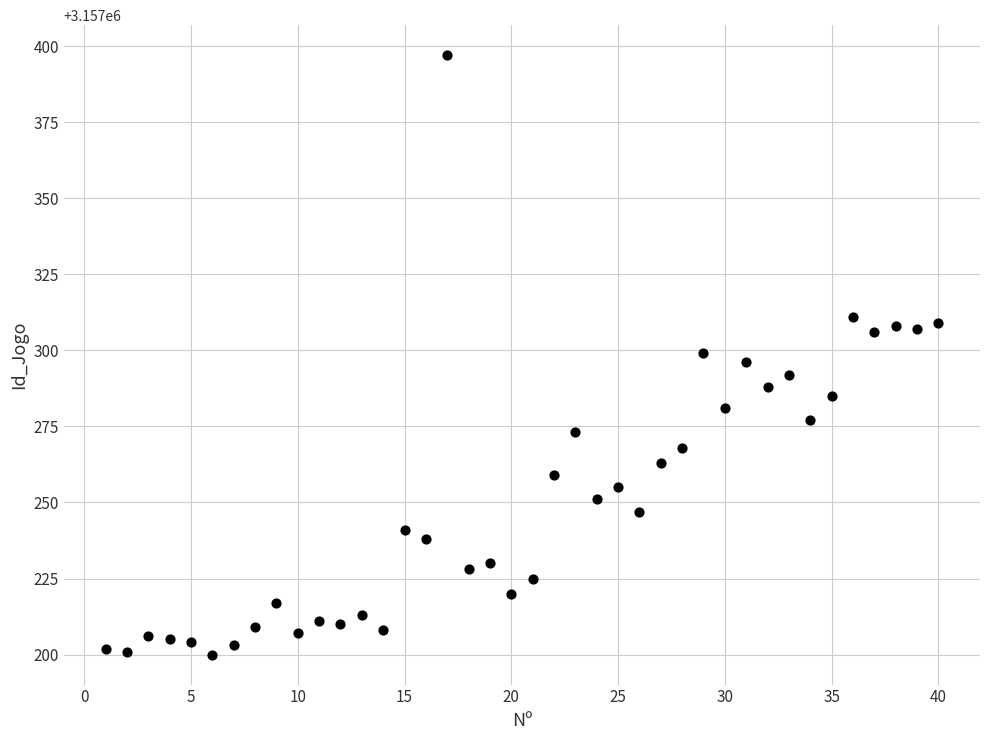

What is the range of Y values (max minus min)?

197